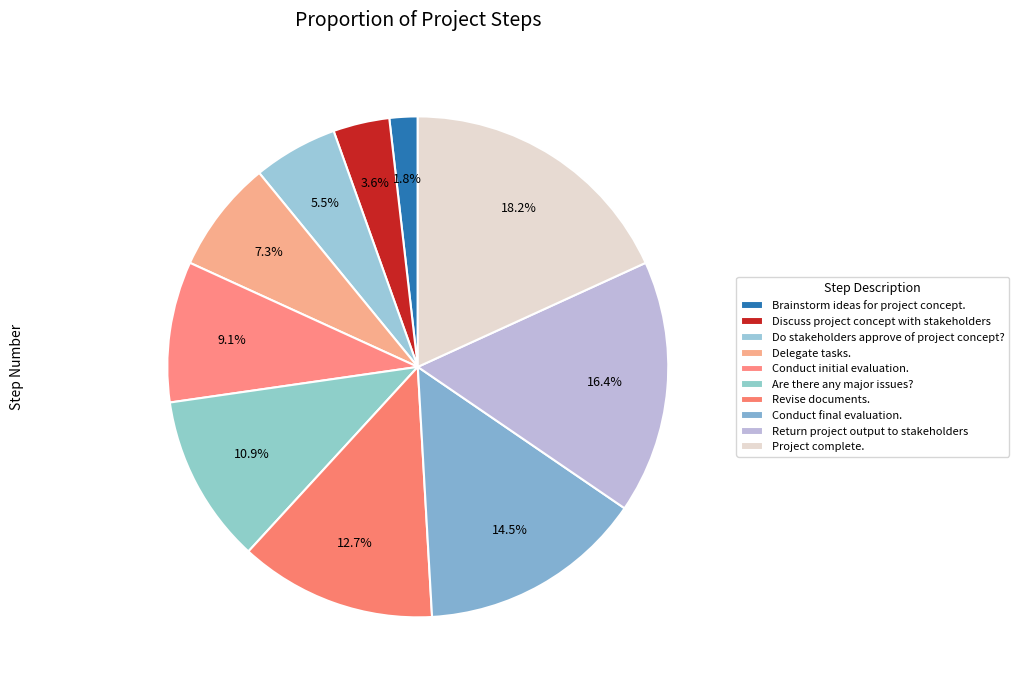

What is the smallest slice in the pie chart?

Brainstorm ideas for project concept.